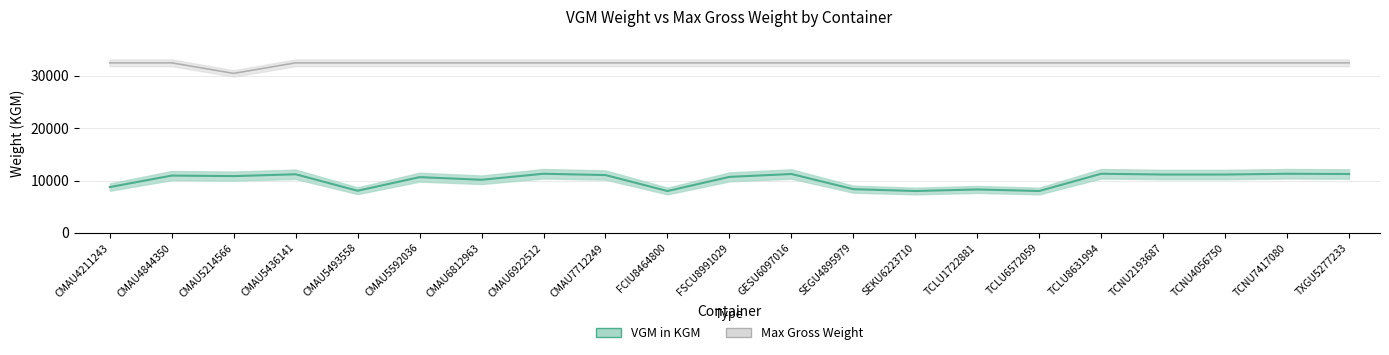

At which label does VGM in KGM first exceed 10850?

CMAU4844350